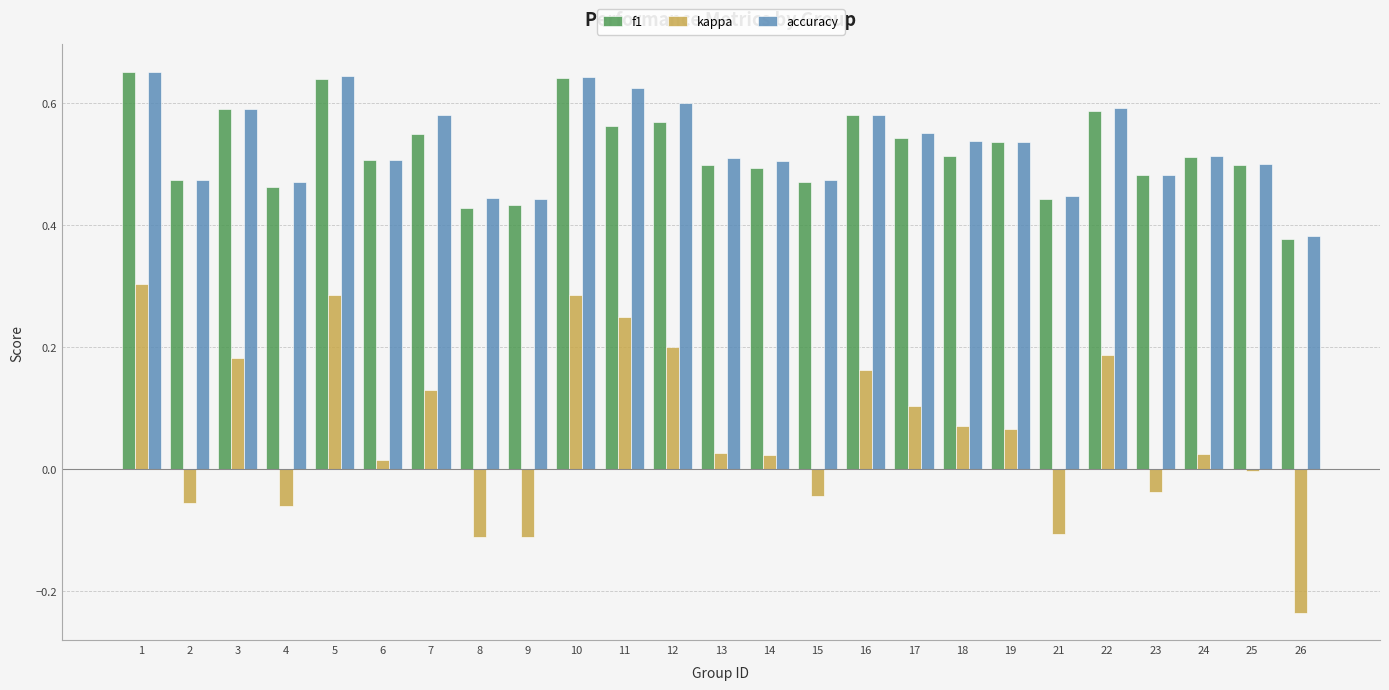

How many groups of bars are there?

25